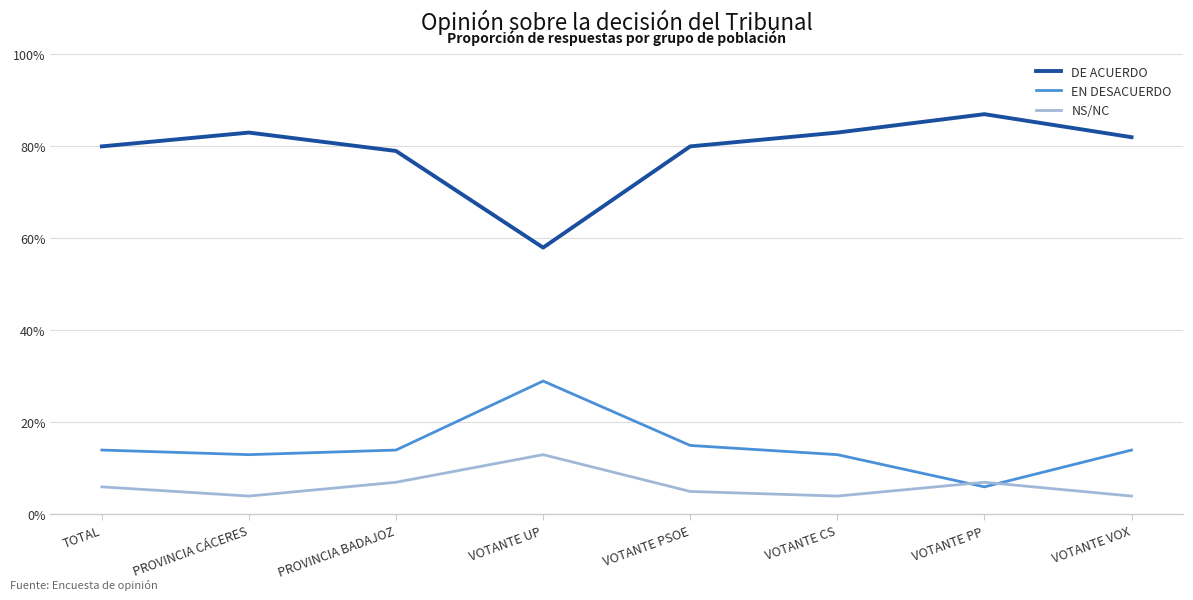

How many interior local valleys does the DE ACUERDO series have?

1